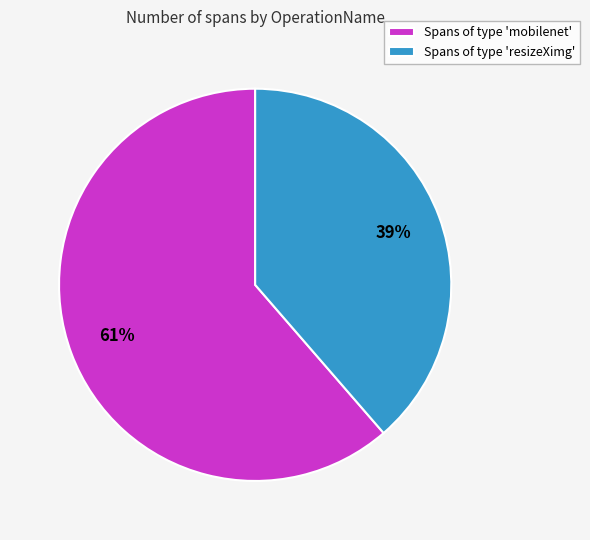

Approximately how many times larger is the value at Spans of type 'mobilenet' compared to Spans of type 'resizeXimg'?

1.6